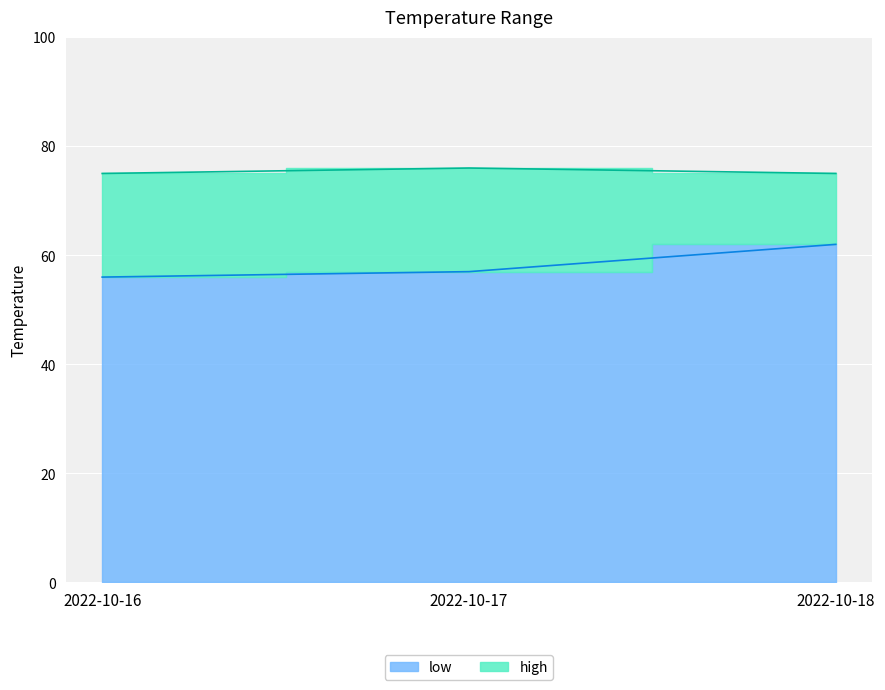

How many lines are shown in the chart?

2